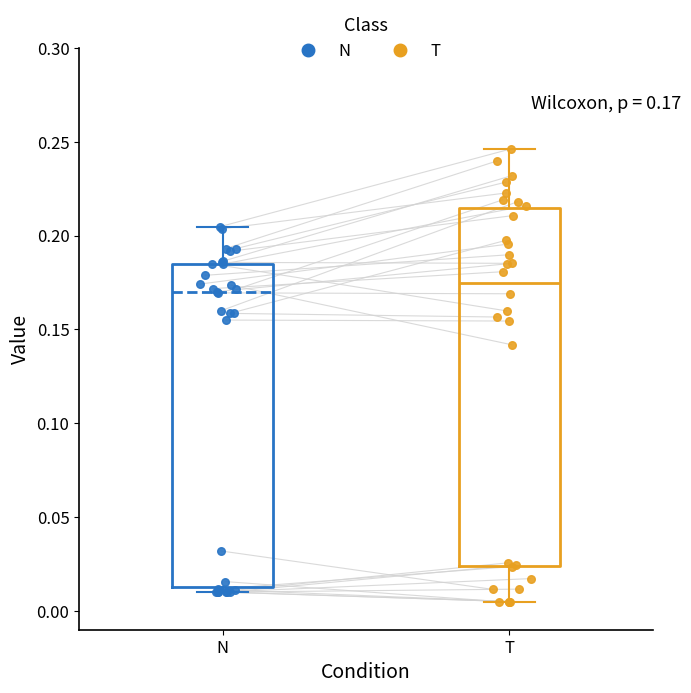

Which box's median line is the highest?

T